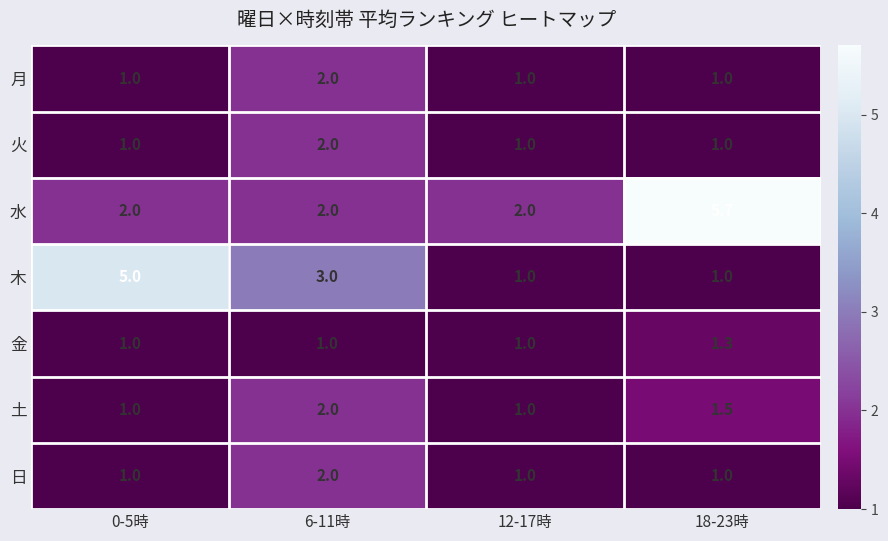

At which category does the chart reach its peak across all series?

18-23時